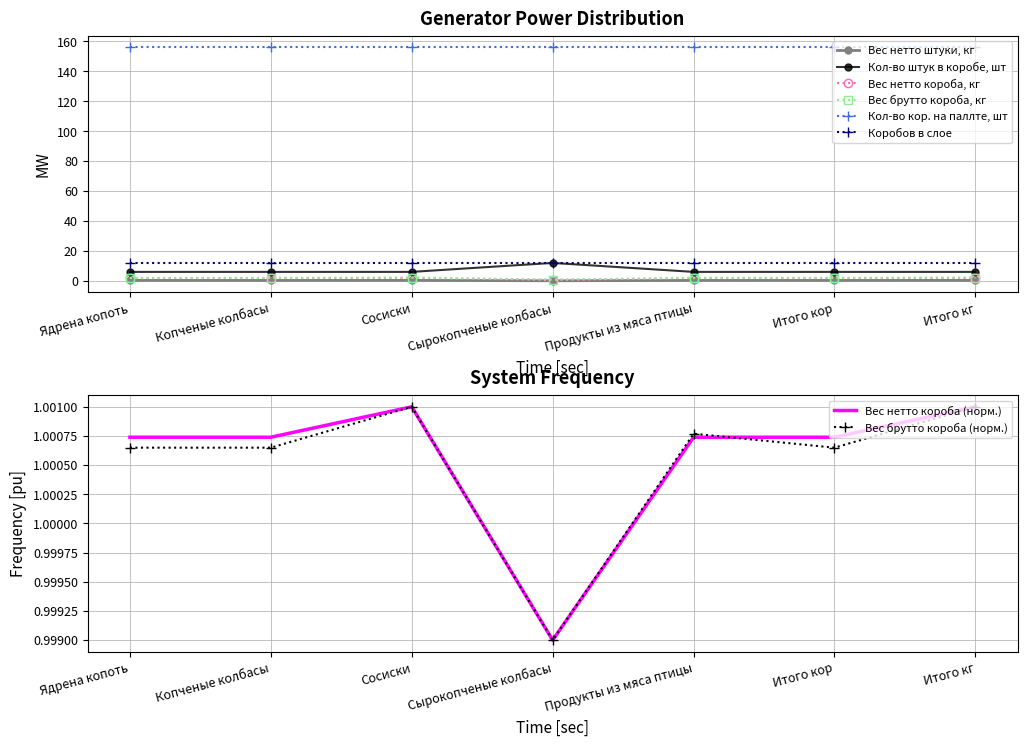

Is the value of Вес нетто штуки, кг at Итого кг greater than the value of Вес нетто короба, кг at Сырокопченые колбасы?

No